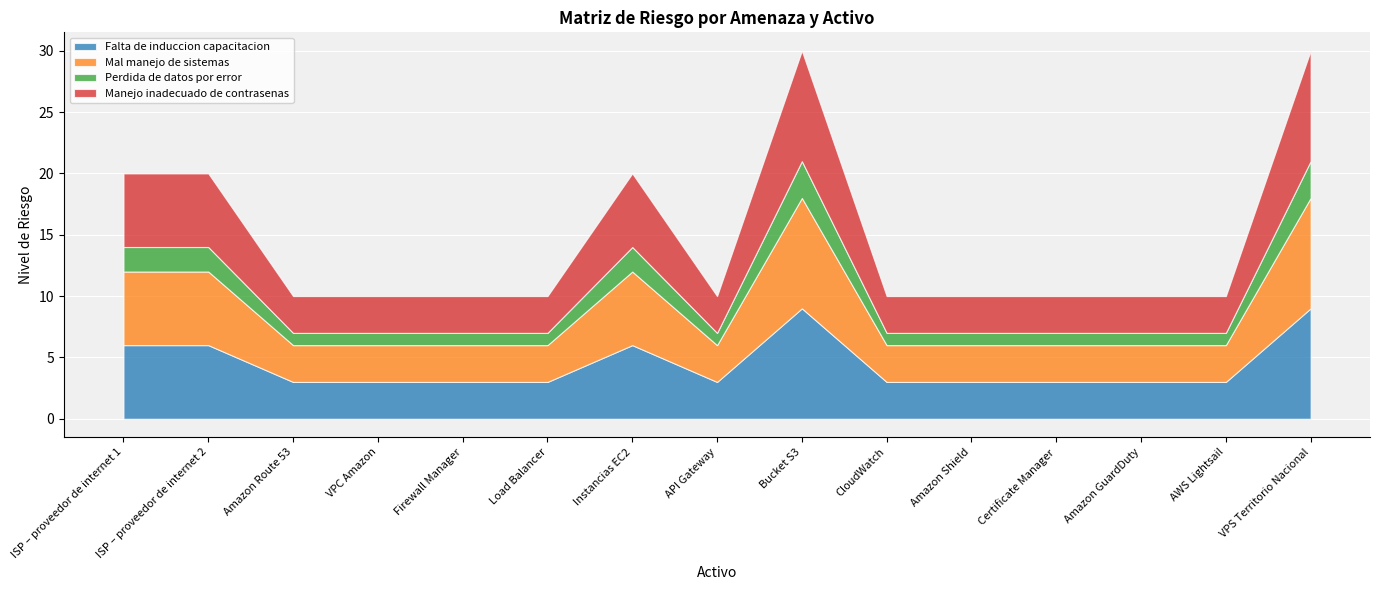

True or false: Mal manejo de sistemas has a value of 3 at Firewall Manager.

True